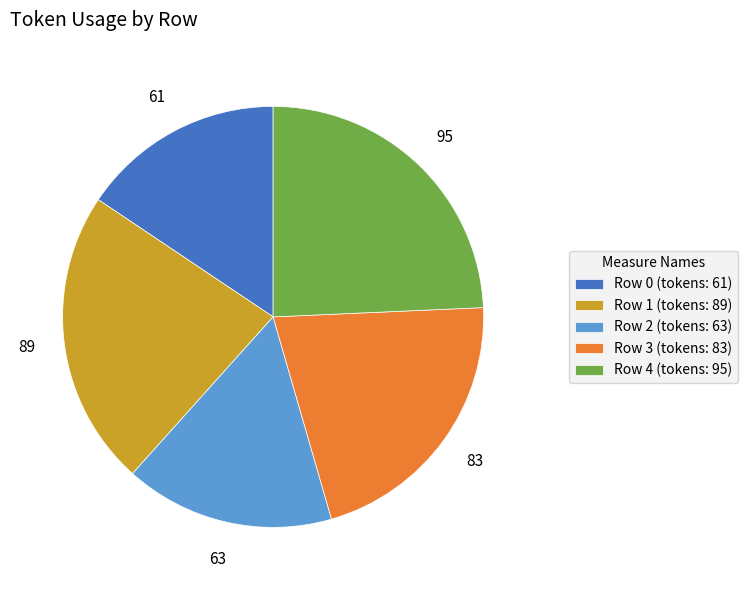

Do Row 3 (tokens: 83) and Row 4 (tokens: 95) together represent more than half of the pie?

No